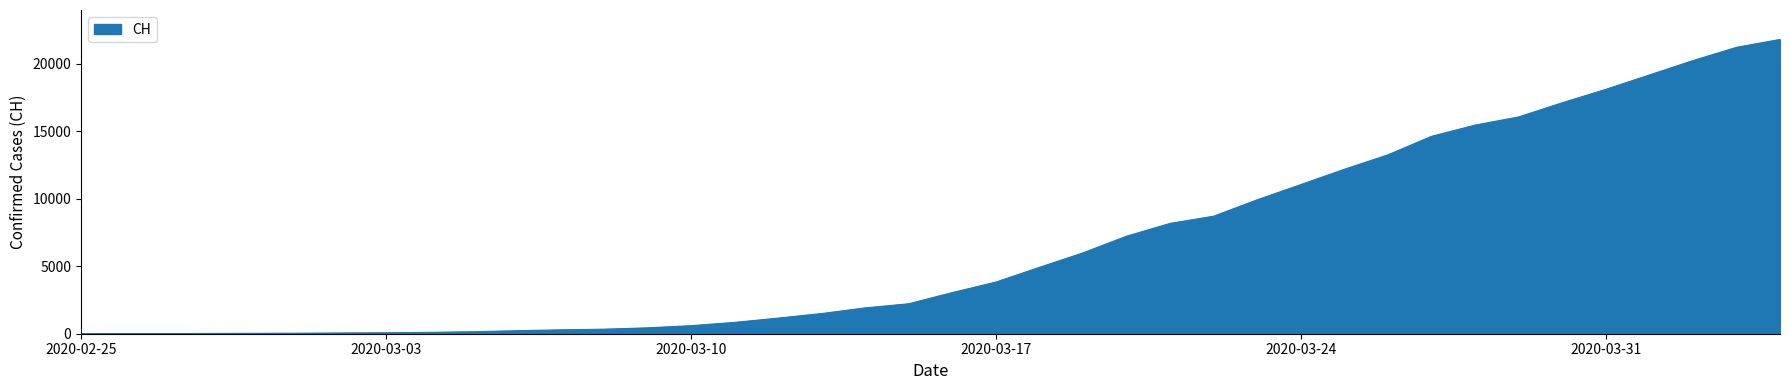

Does the chart have visible grid lines?

No